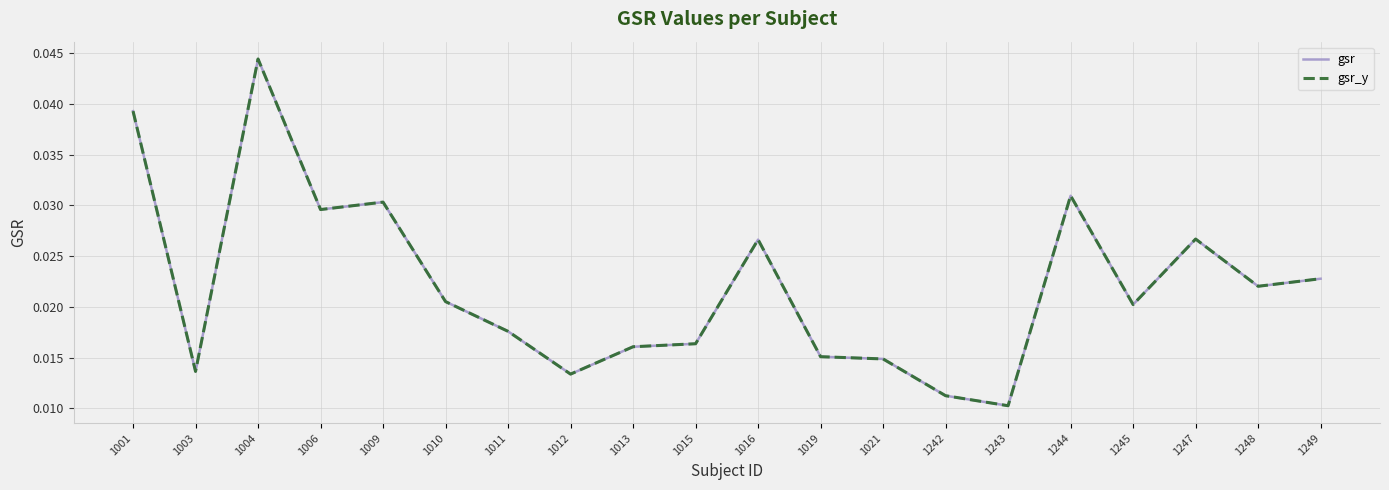

True or false: gsr and gsr_y cross at least once.

False